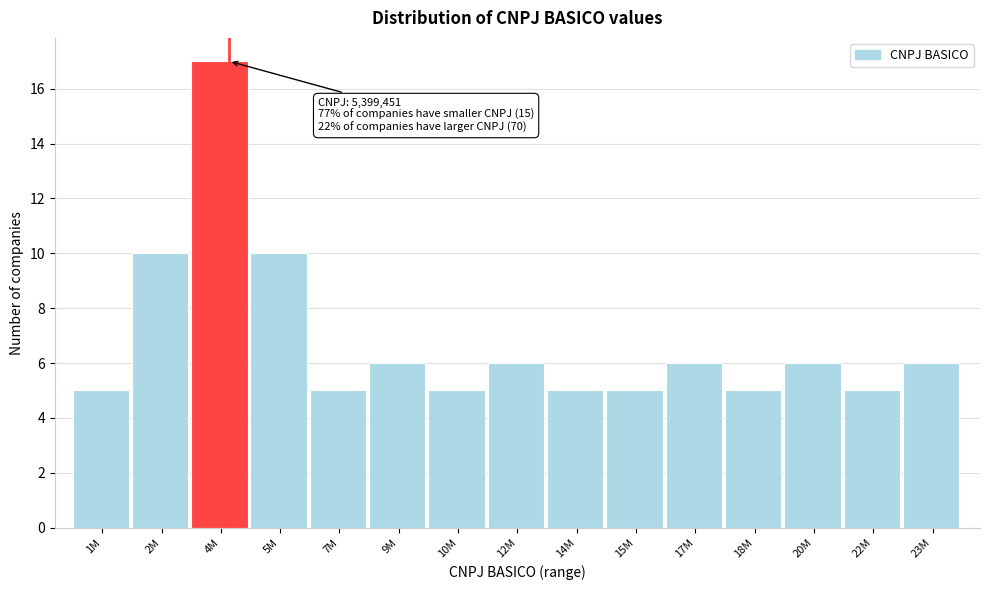

Reading left to right, what are all the values shown in this chart?

5	10	17	10	5	6	5	6	5	5	6	5	6	5	6